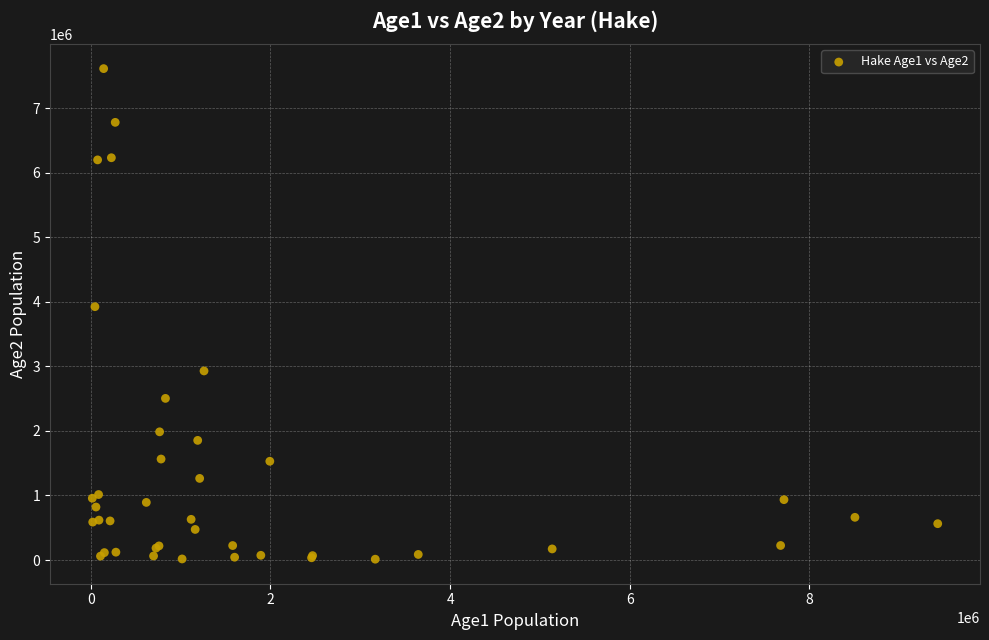

What Y value in the scatter plot is closest to 3813943?

3925880.0